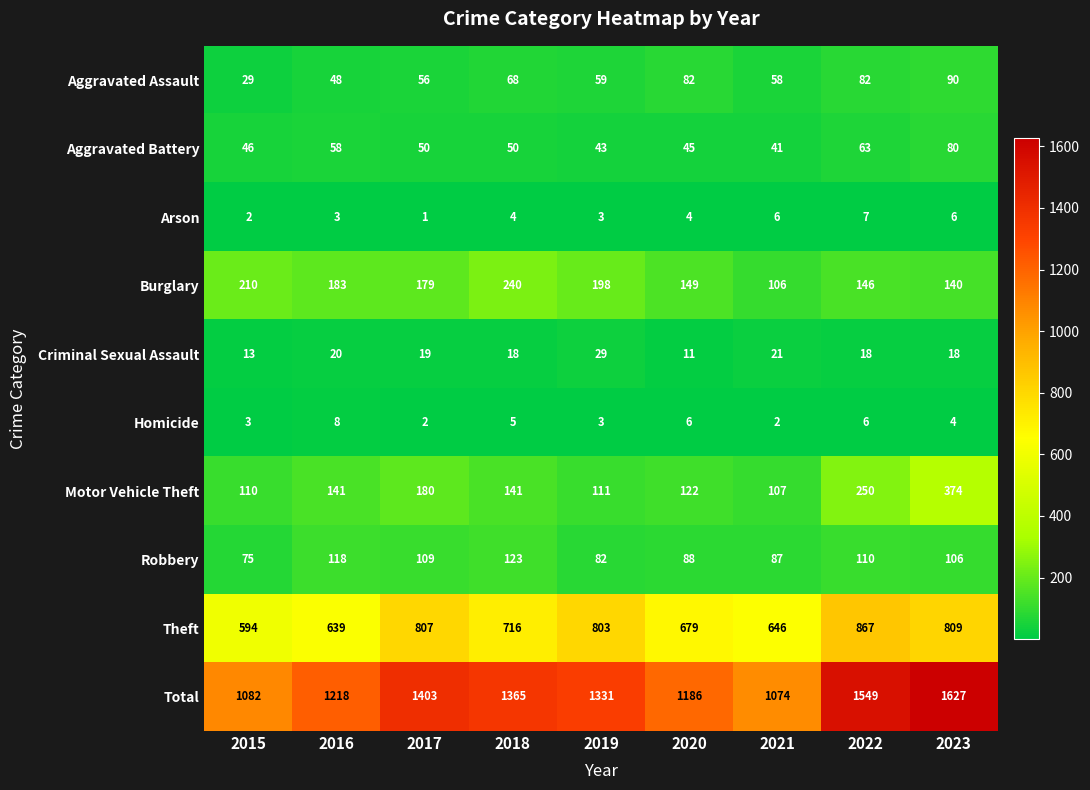

How many data points does each series have?

9